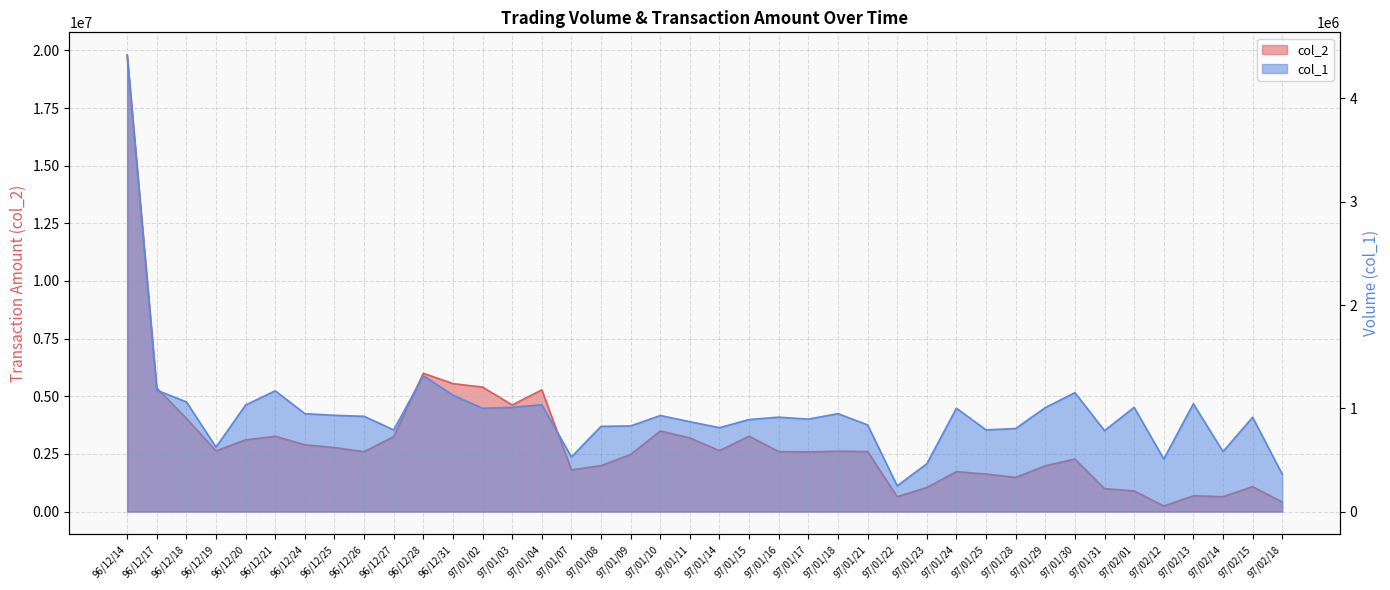

What is the value of the col_2 point at the 2nd from the left?

5357250